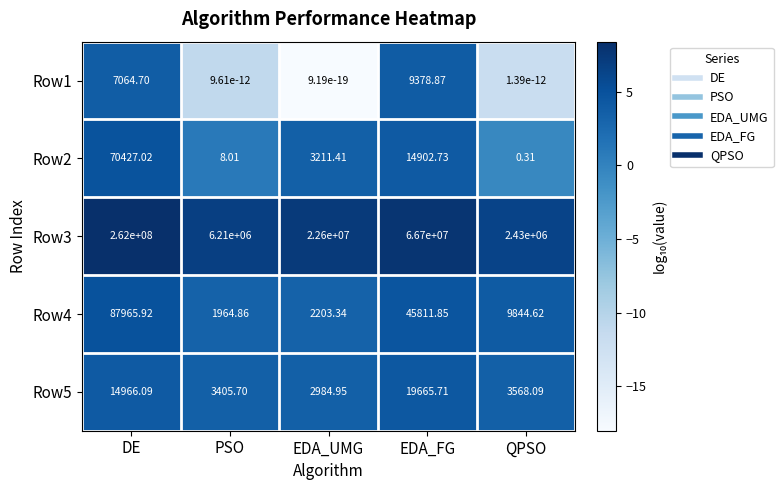

At which category is the sum across all series the highest?

DE